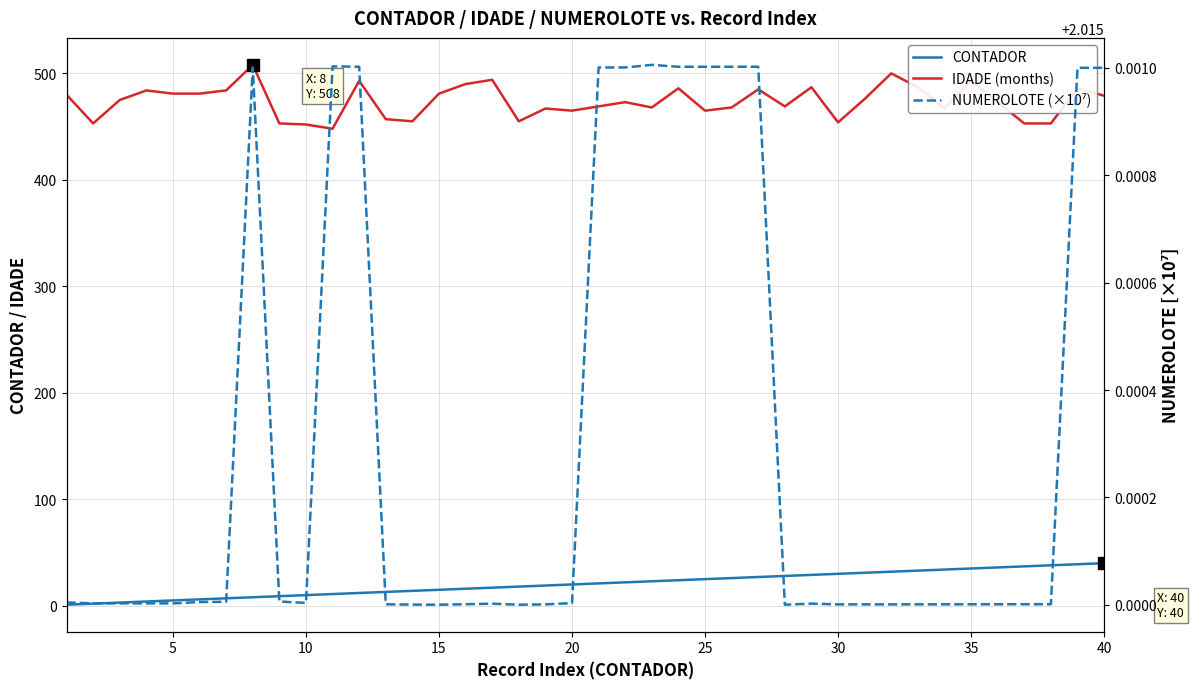

Is it true that NUMEROLOTE (×10⁷) equals 3.6 at 38?

False